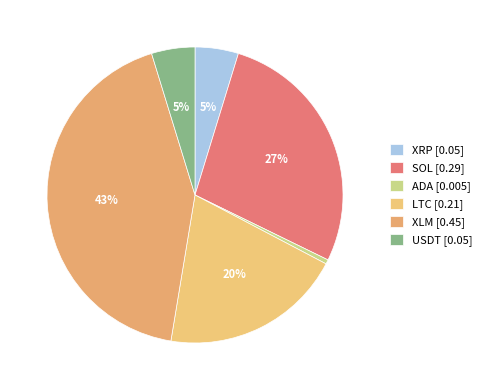

True or false: XLM accounts for 43% of the total.

True